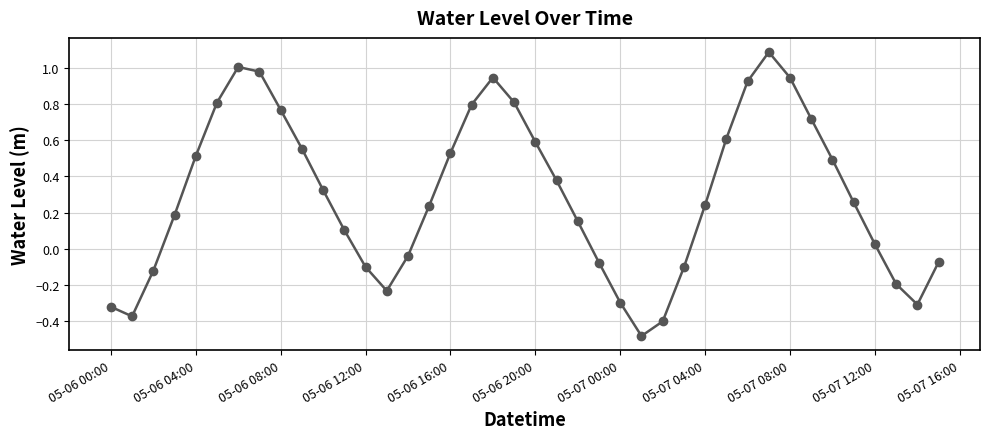

How many interior local valleys (lower than both neighbors) does the data have?

4